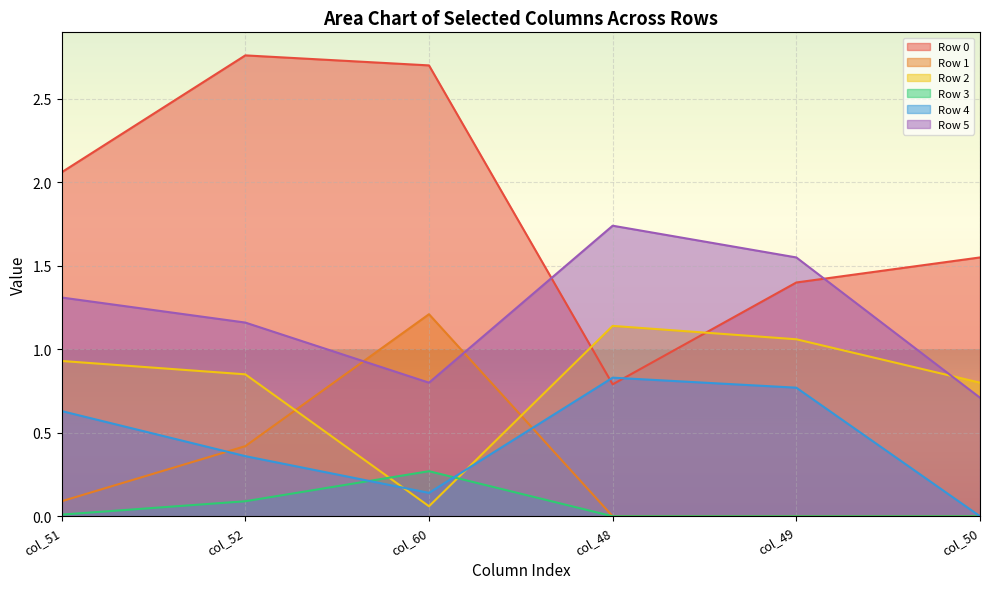

Which category has the highest value across all series?

col_52